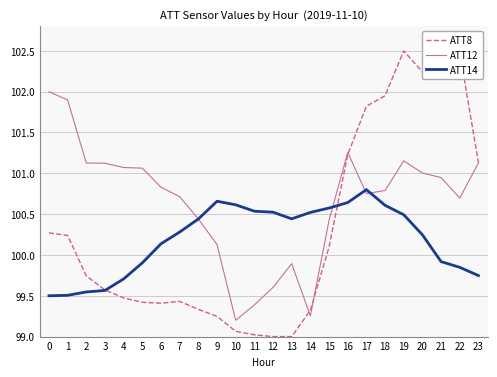

Where is ATT8 nearest to the value 100?

15